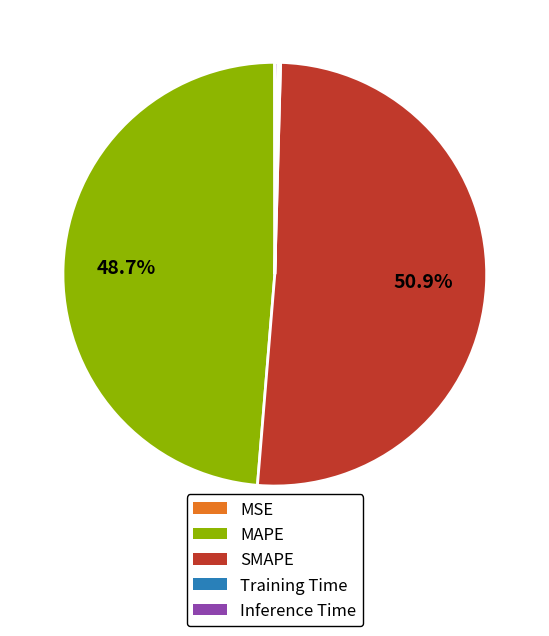

Do SMAPE and MAPE together represent more than half of the pie?

Yes